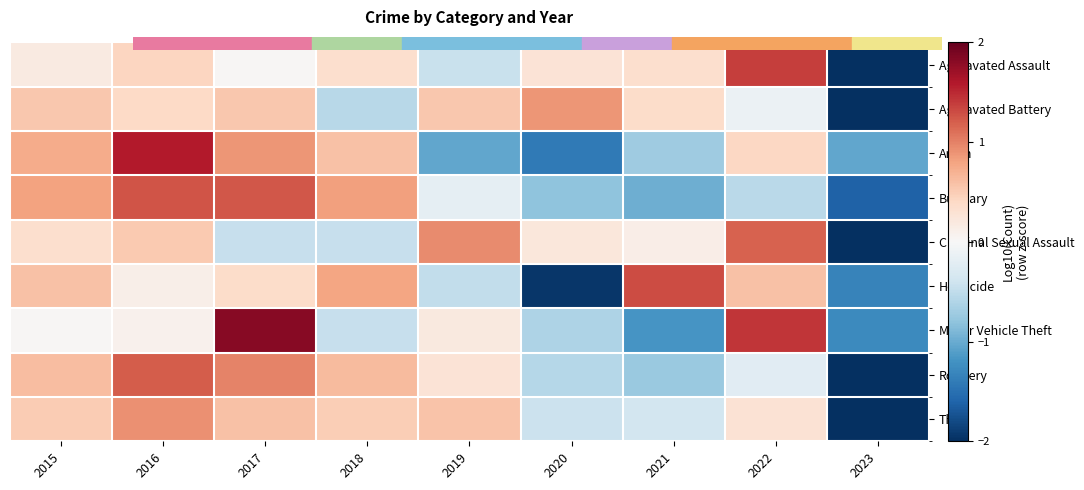

Between 2015 and 2017, which is larger?

2015